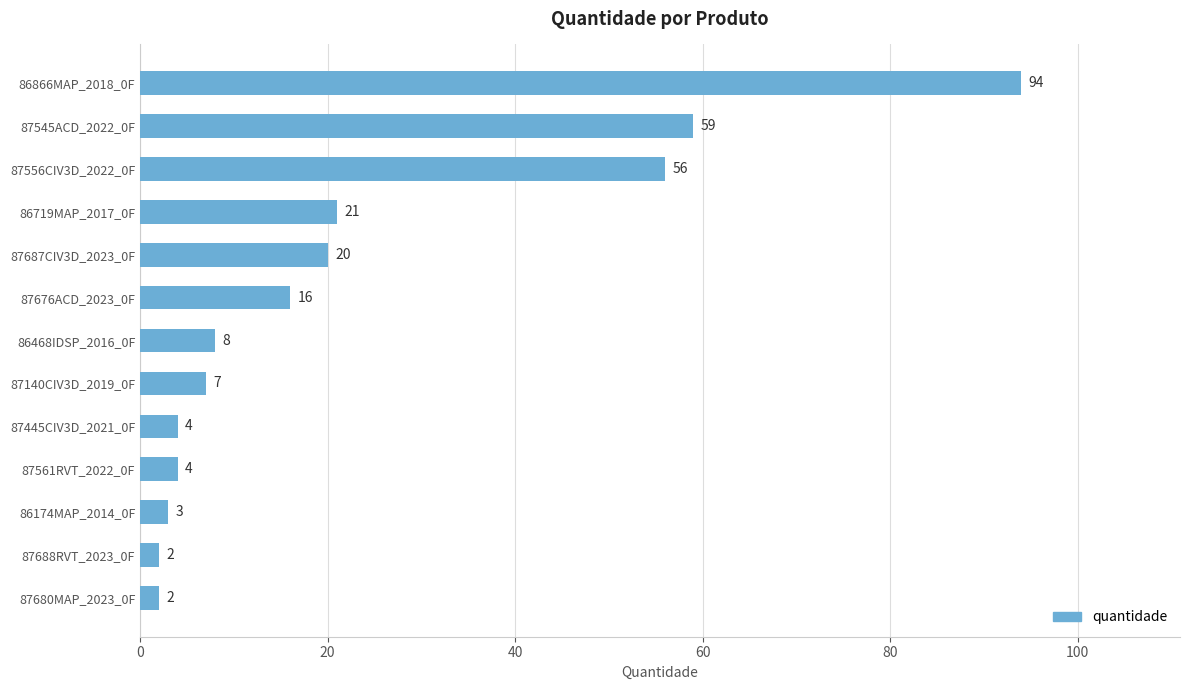

Between 86719MAP_2017_0F and 86468IDSP_2016_0F, which is larger?

86719MAP_2017_0F